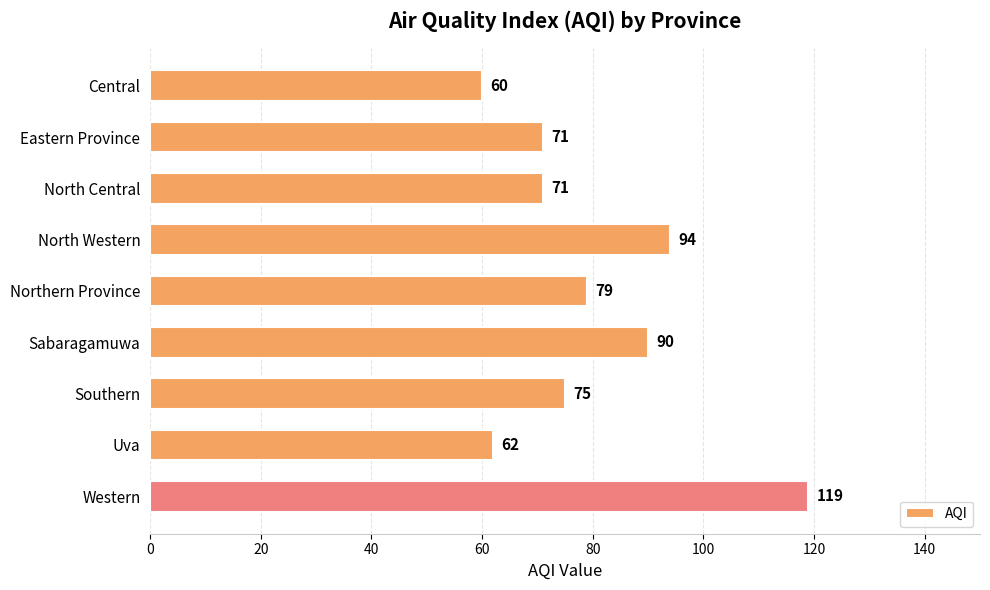

How many series are shown in this chart?

1